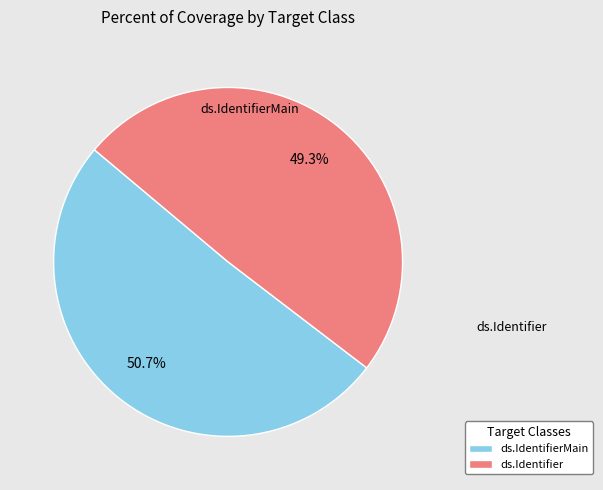

The ds.Identifier slice represents 49% of the pie. True or false?

True